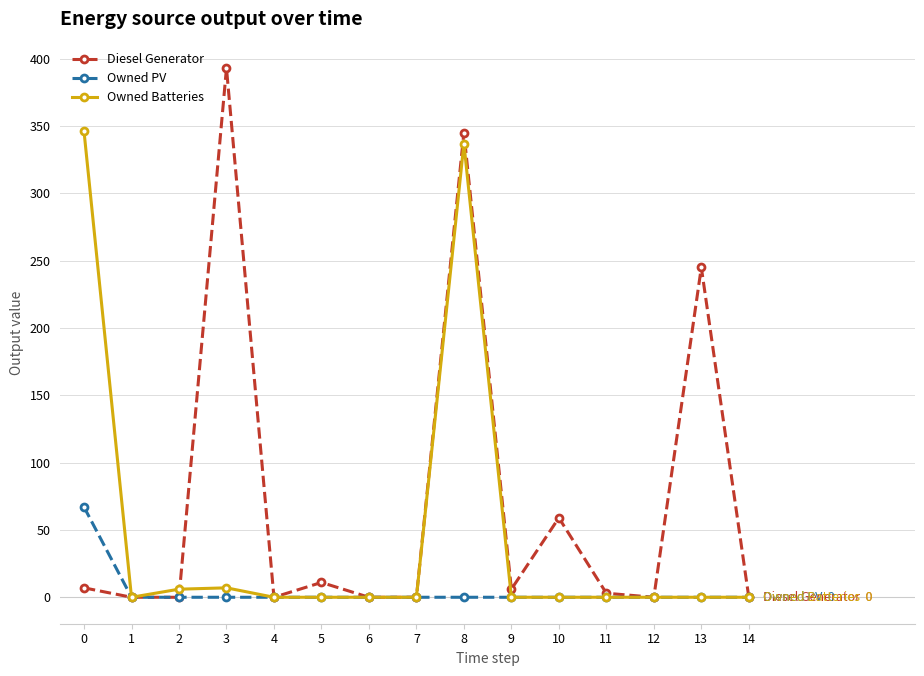

The value of Owned PV at 8 is 0. True or false?

True